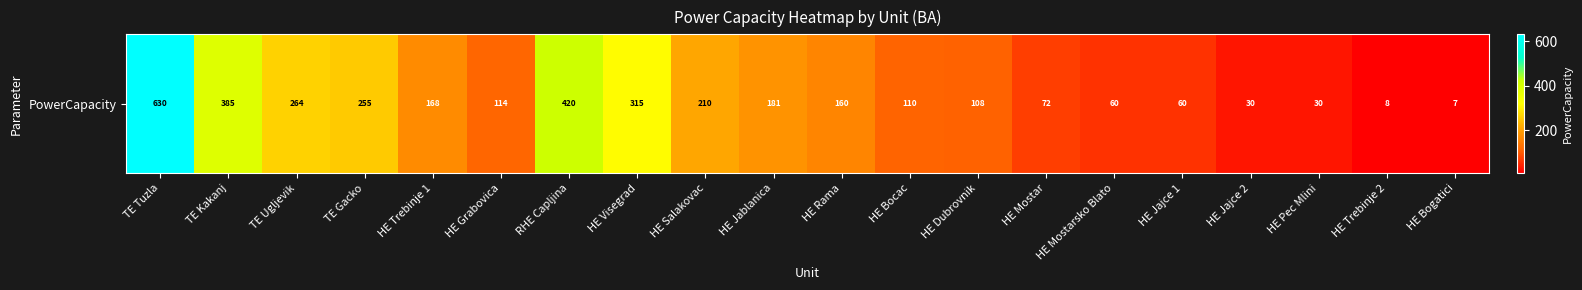

Reading right to left, extract all data points from this chart.

7	8	30	30	60	60	72	108	110	160	181	210	315	420	114	168	255	264	385	630